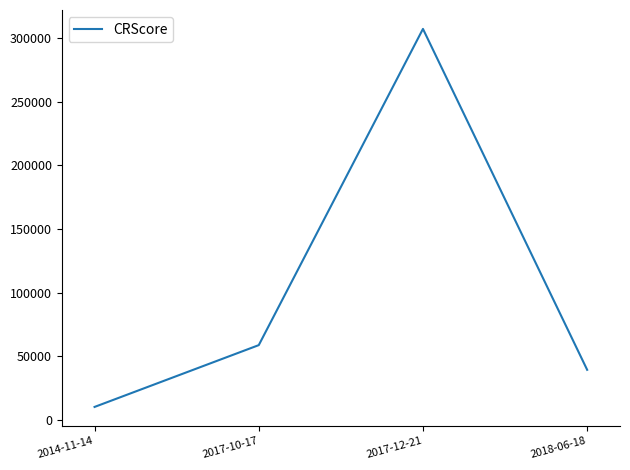

True or false: there are more than 2 points higher than both neighbors.

False